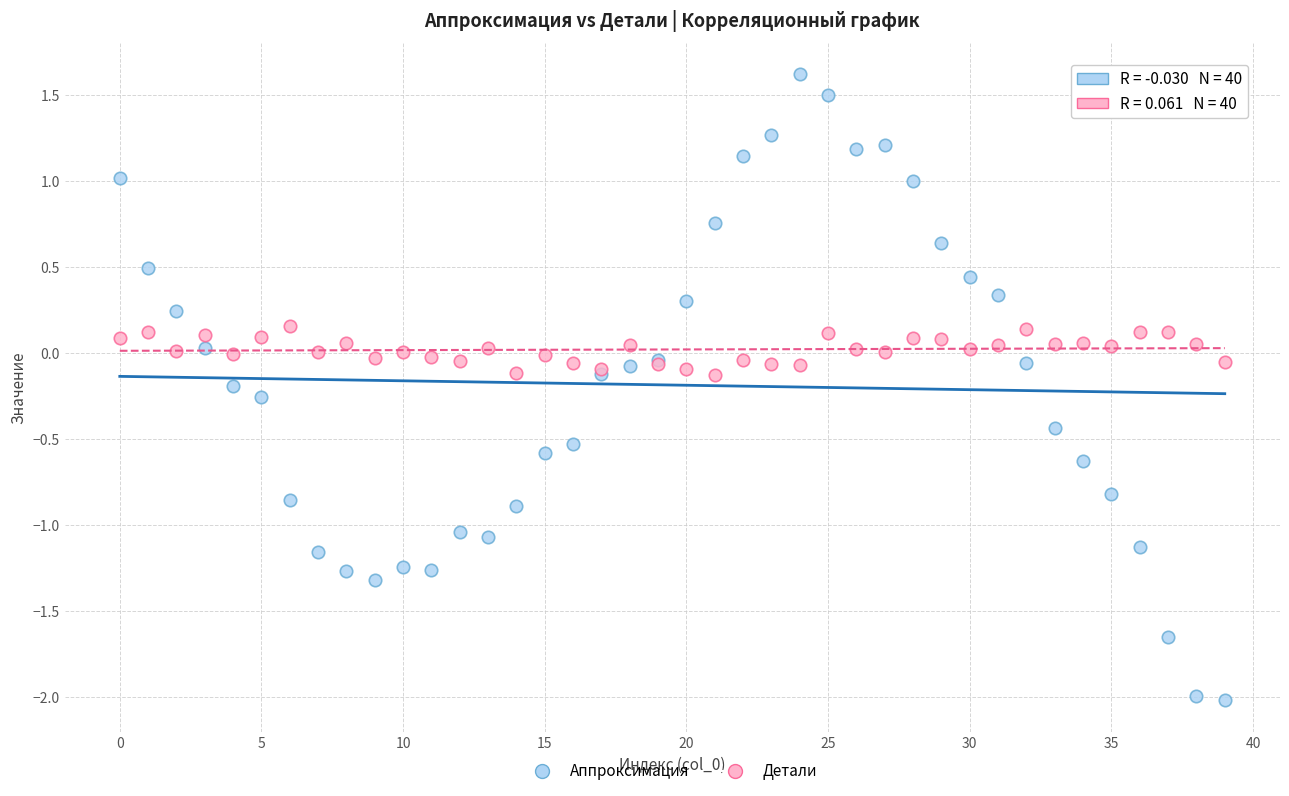

Which series reaches the minimum Y coordinate?

Аппроксимация